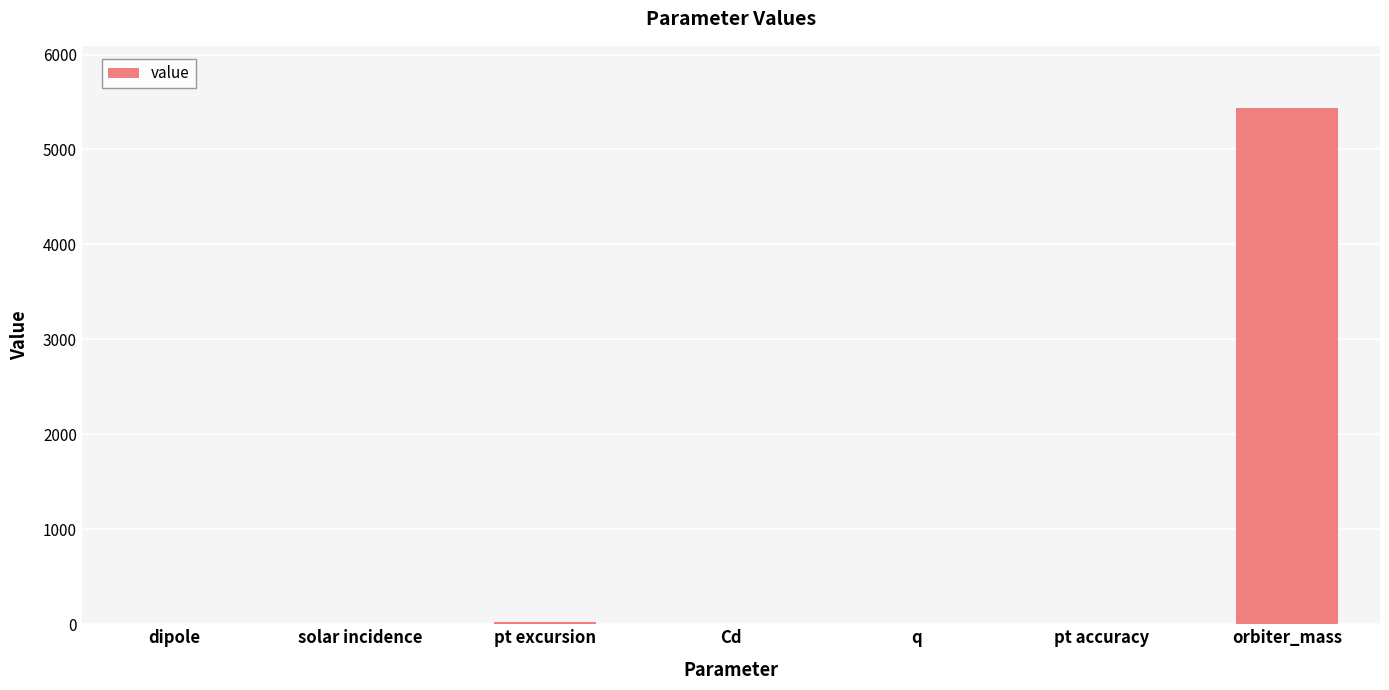

The value at orbiter_mass is 5438.7. True or false?

True